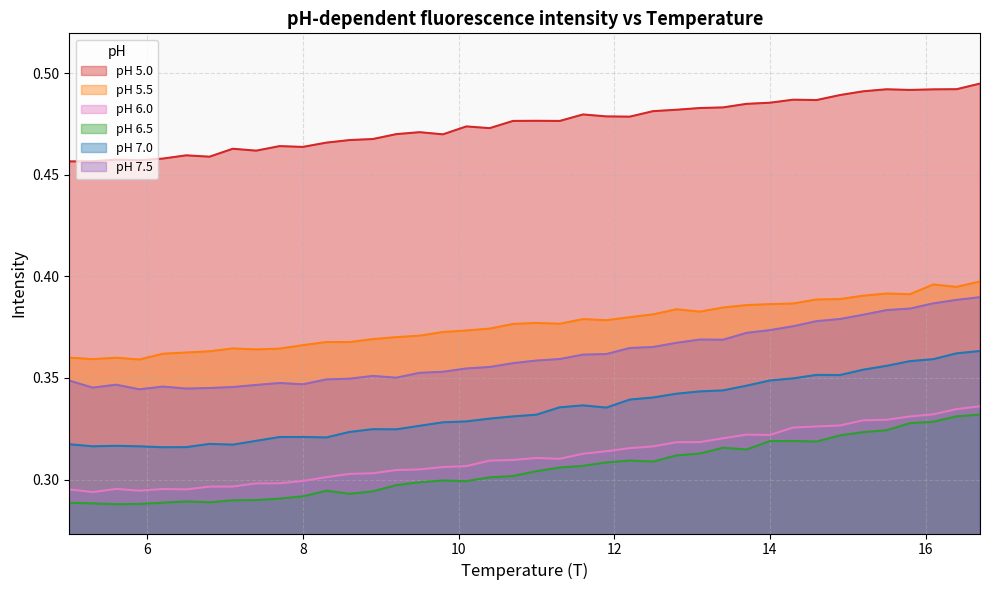

True or false: pH 7.5 and pH 5.5 intersect in this chart.

False